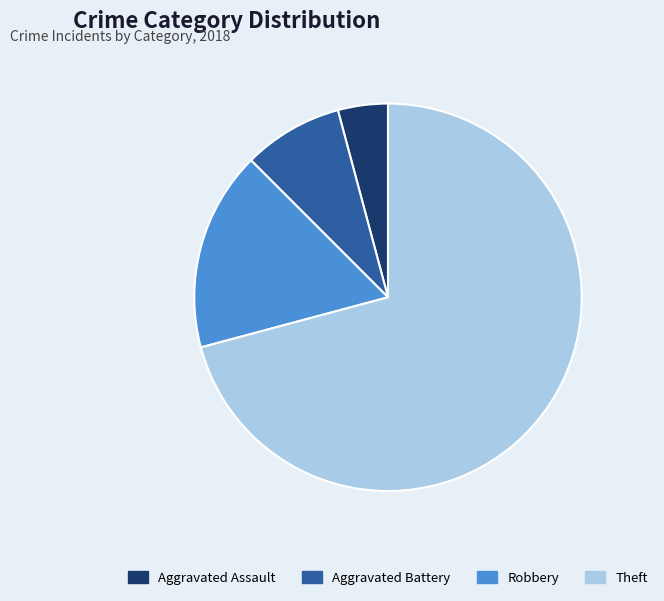

Count the number of slices in the pie.

4